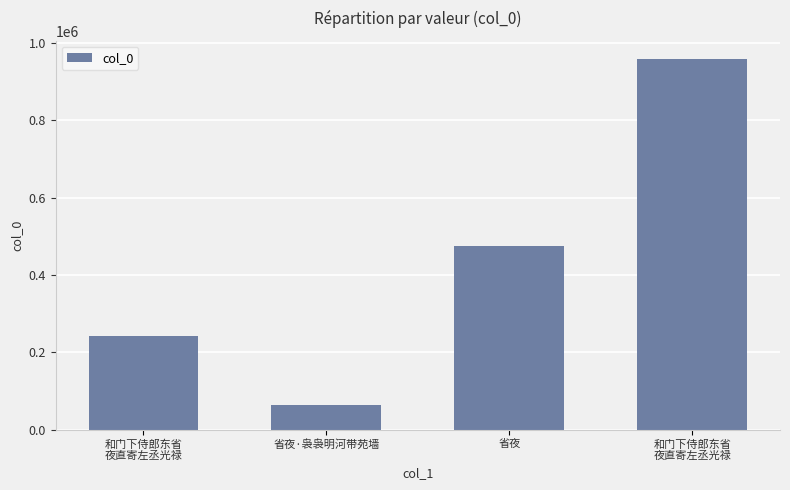

Count the number of data series in this chart.

1